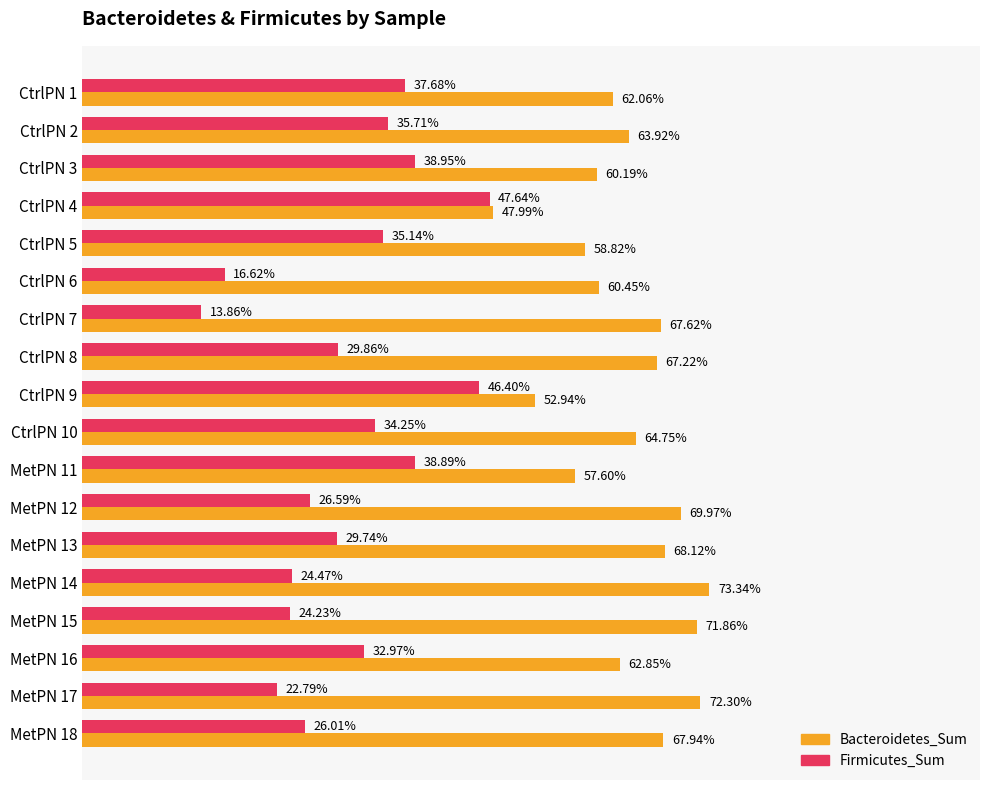

What are all the series names shown in the legend?

Bacteroidetes_Sum, Firmicutes_Sum